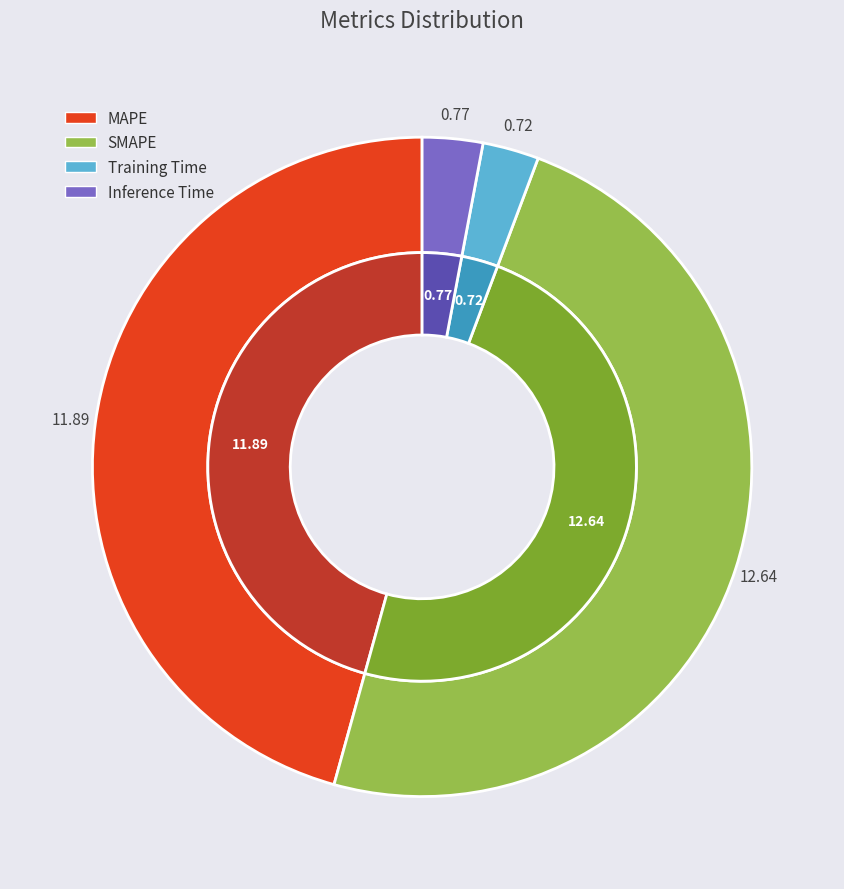

To the nearest percent, what portion does Training Time represent?

3%